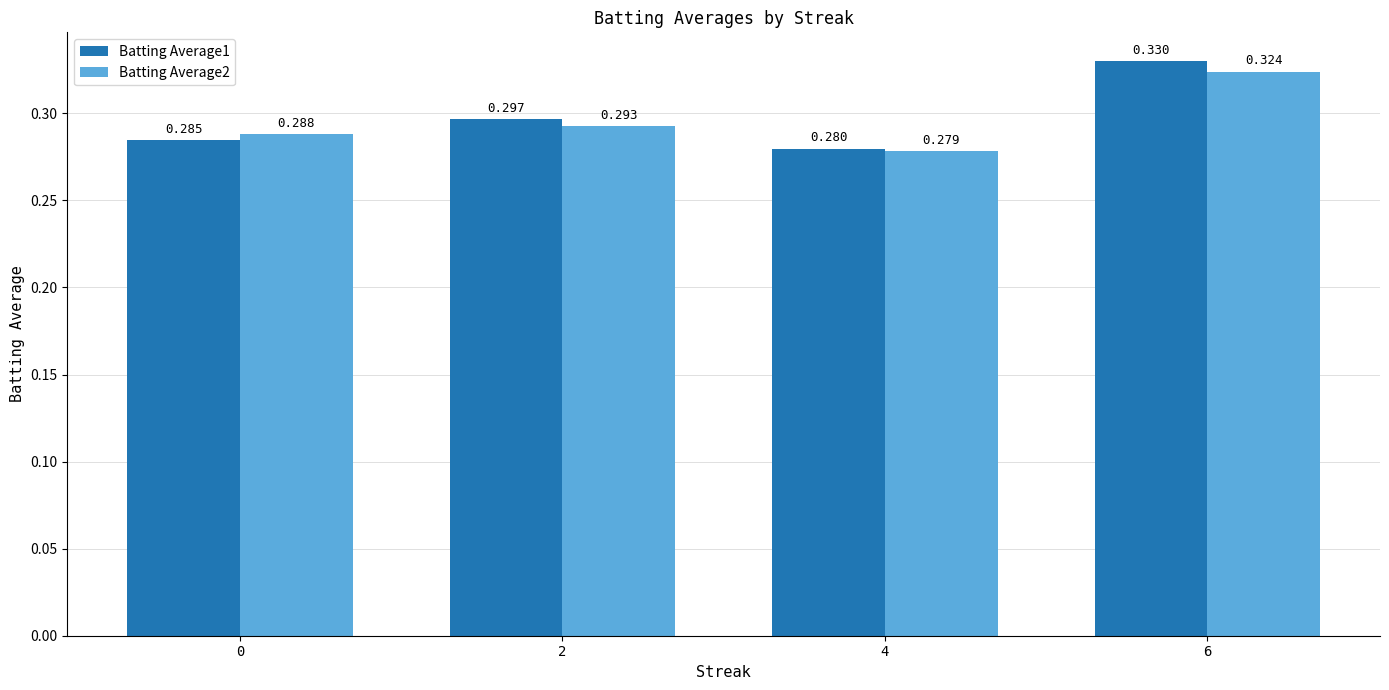

How many distinct data groups are displayed?

2